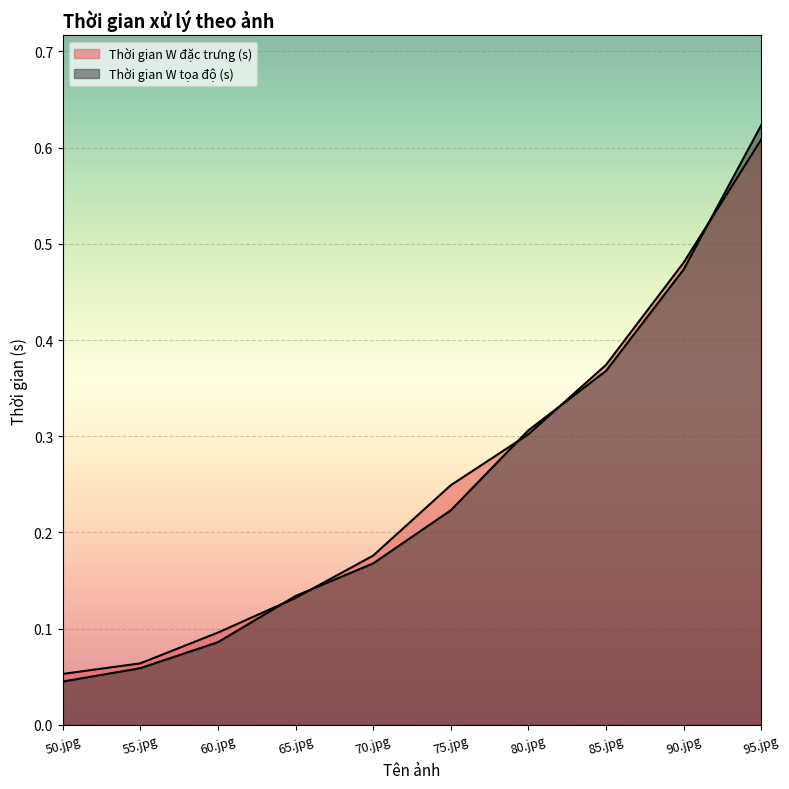

List the series in order of their overall mean, highest first.

Thời gian W đặc trưng (s), Thời gian W tọa độ (s)